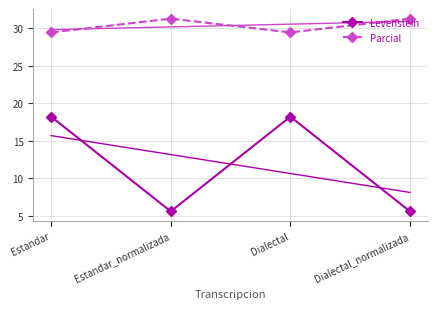

What is the sum of the Levenstein values at Estandar and Estandar_normalizada?

23.7